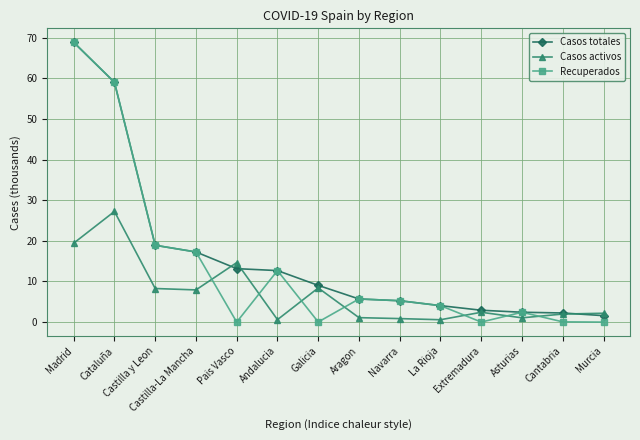

The value of Casos totales at Castilla y Leon is 18.9. True or false?

True